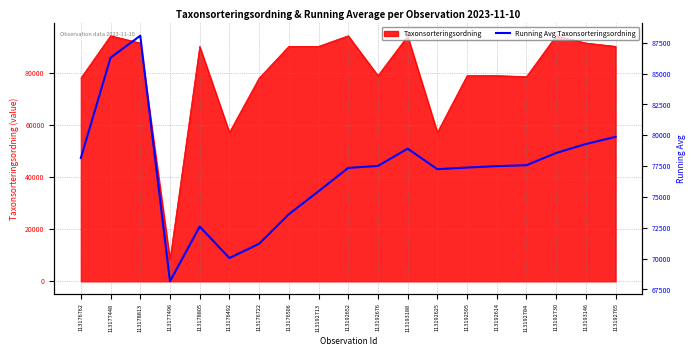

How many lines are shown in the chart?

1